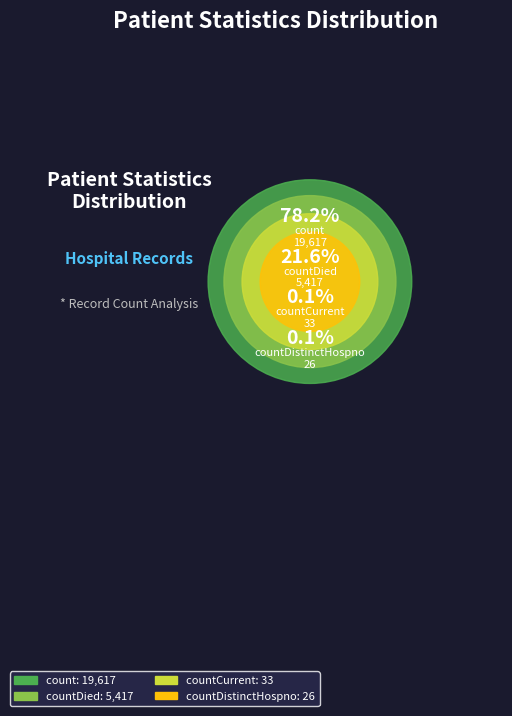

To the nearest percent, what percentage of the pie is count?

78%